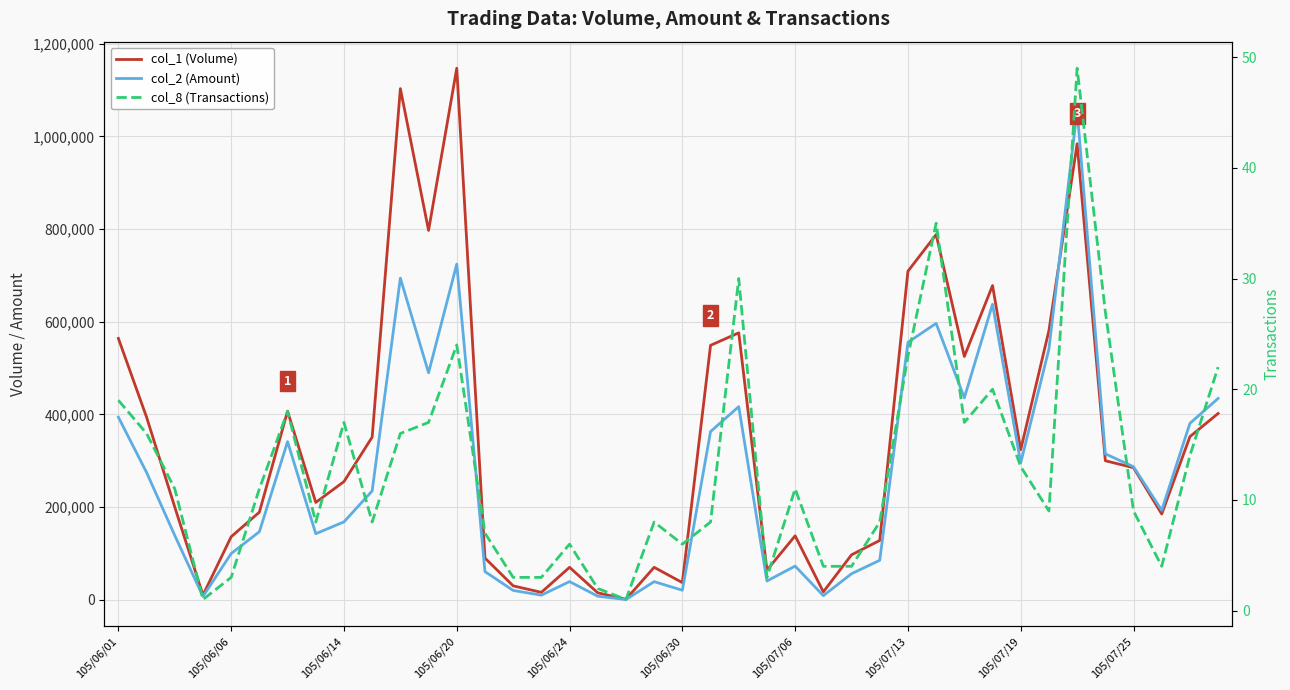

What is the approximate value of col_2 (Amount) at 23?

40460